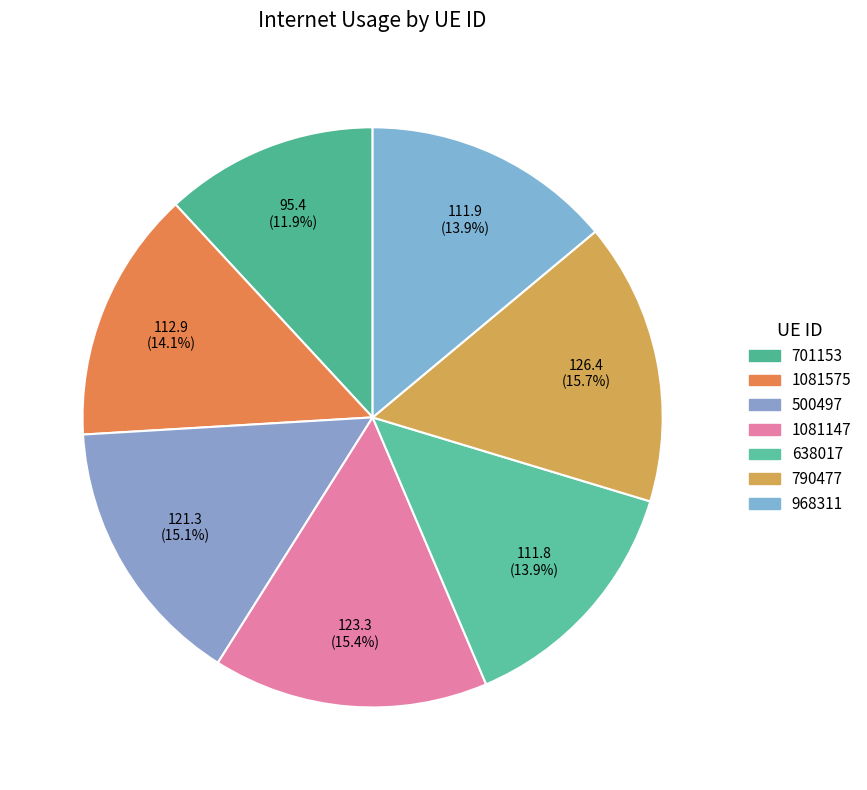

True or false: 701153 accounts for 23% of the total.

False